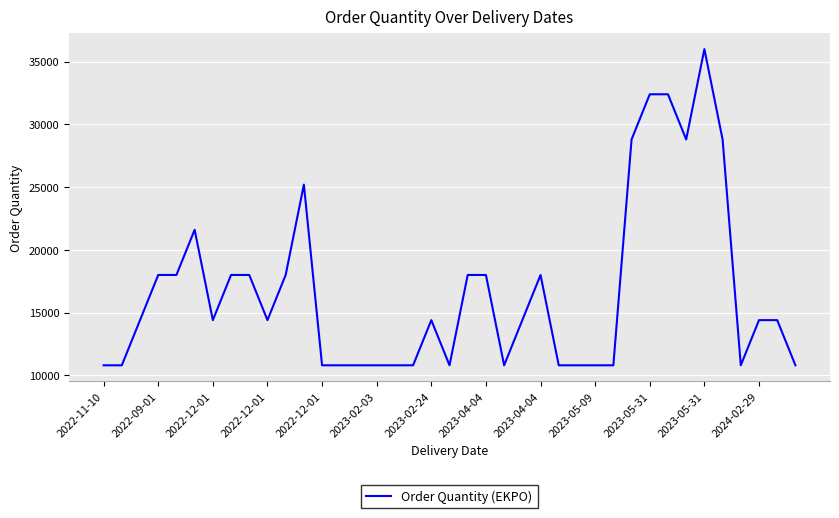

What is the difference between the maximum and minimum values?

25200